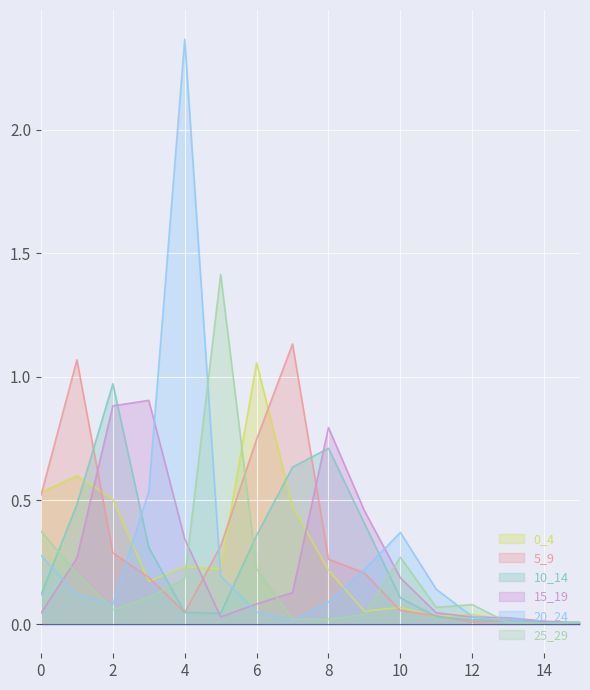

True or false: 20_24 has more than 0 interior local peaks.

True